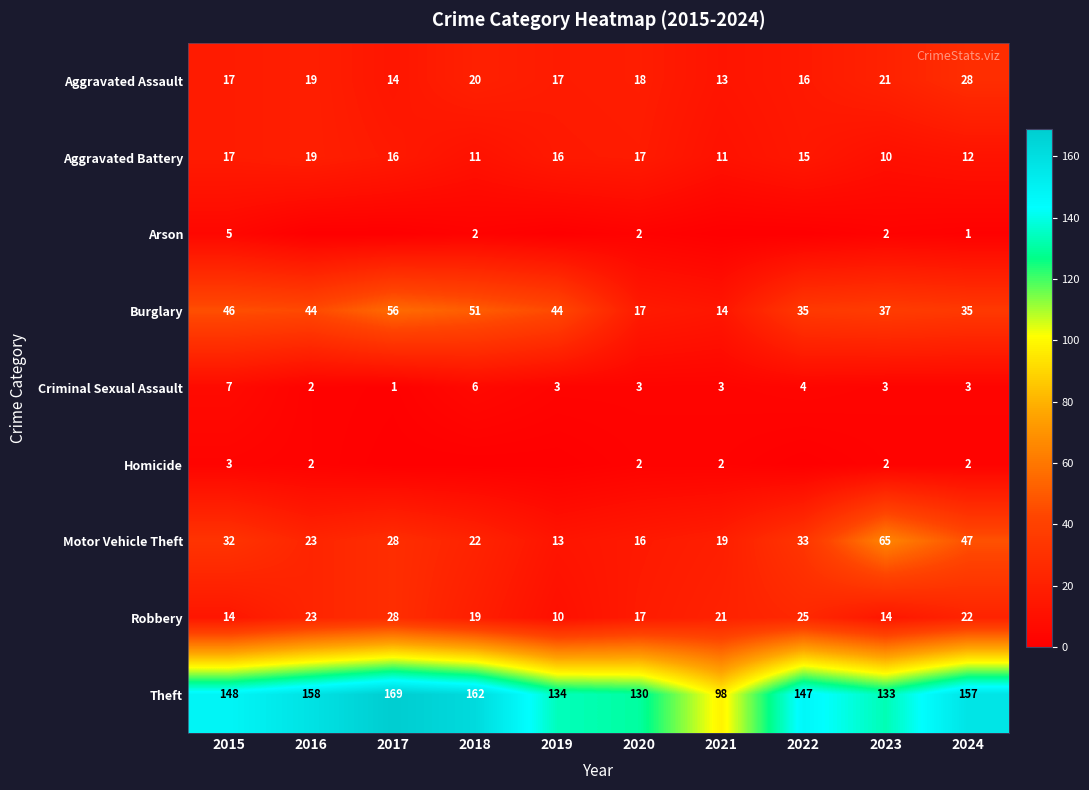

How many distinct data groups are displayed?

9